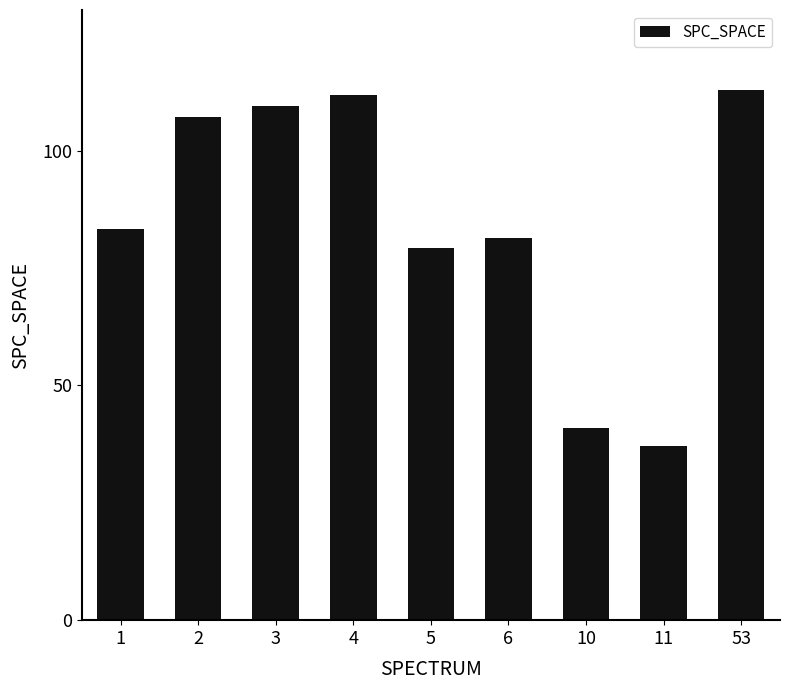

What is the greatest value displayed?

113.0